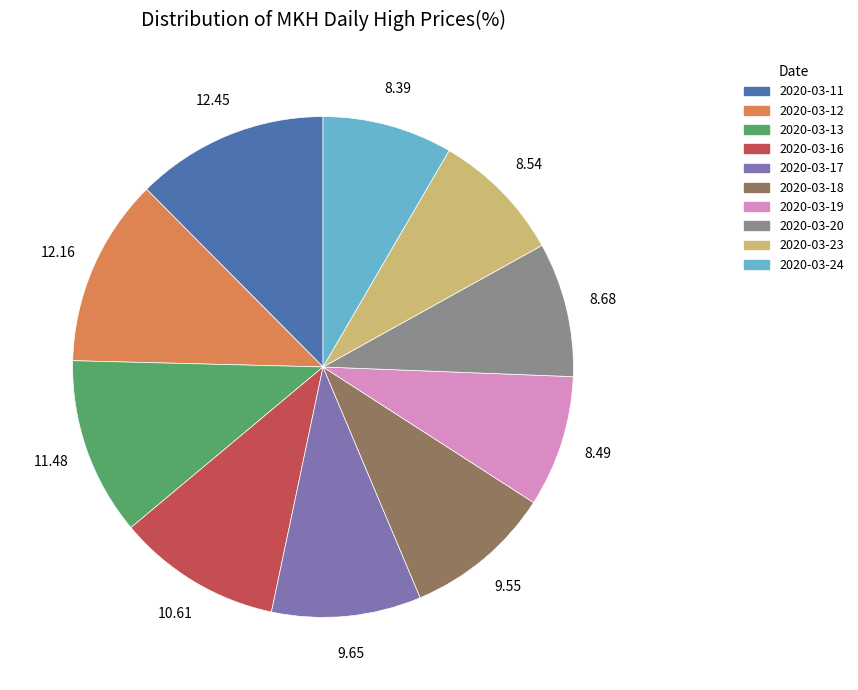

Is there a majority slice in this chart?

No